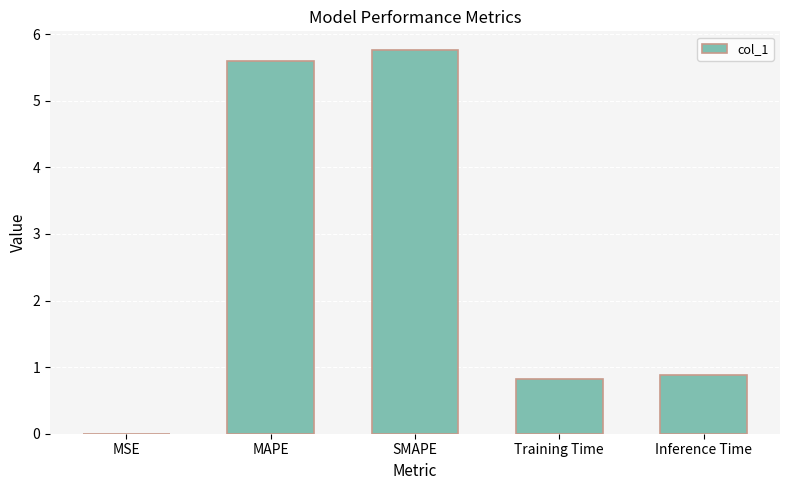

True or false: the data shows 5.6 at MAPE.

True